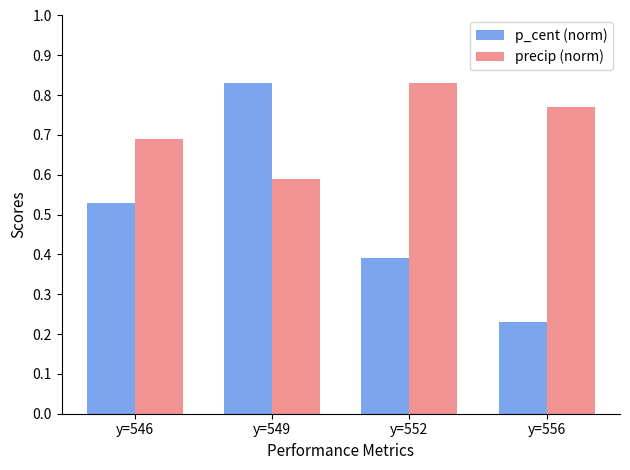

Which series has the largest range (max minus min)?

p_cent (norm)